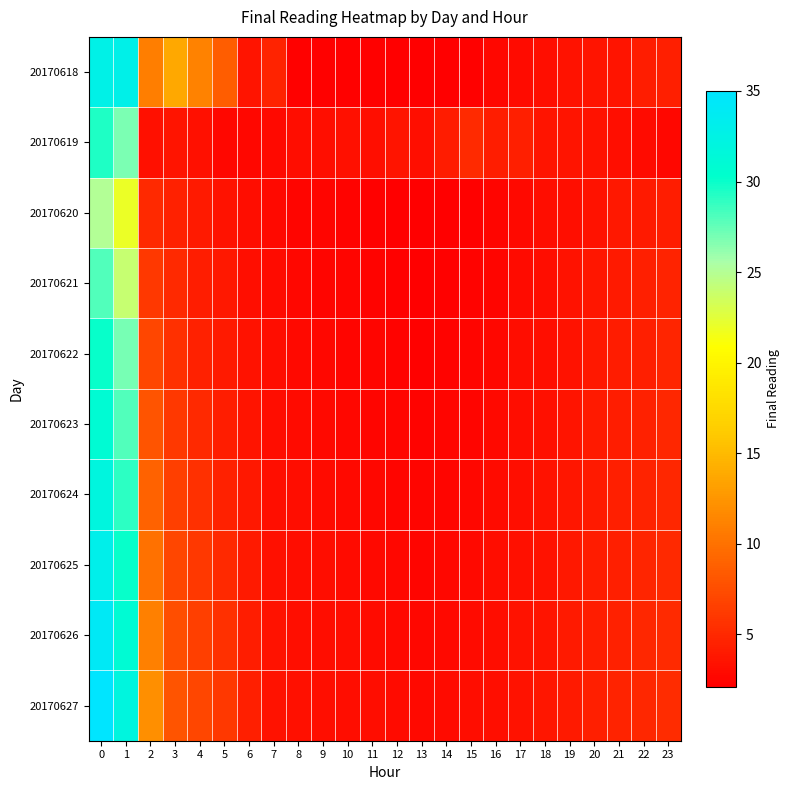

Which series has the widest spread of values?

20170627